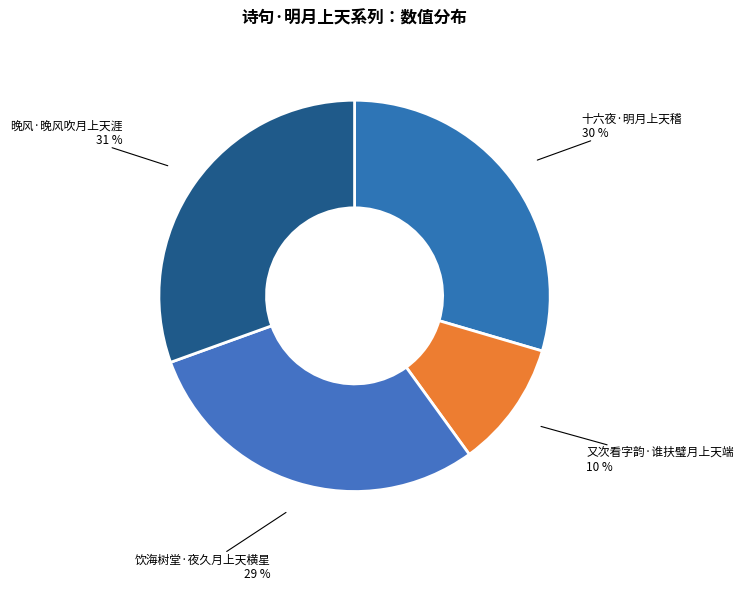

Does any single category account for the majority?

No